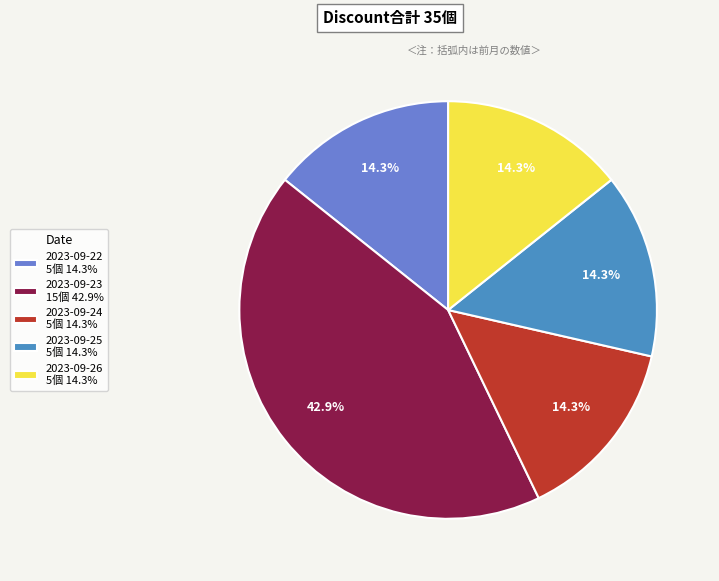

What percentage is the 2023-09-26 slice, to the nearest percent?

14%